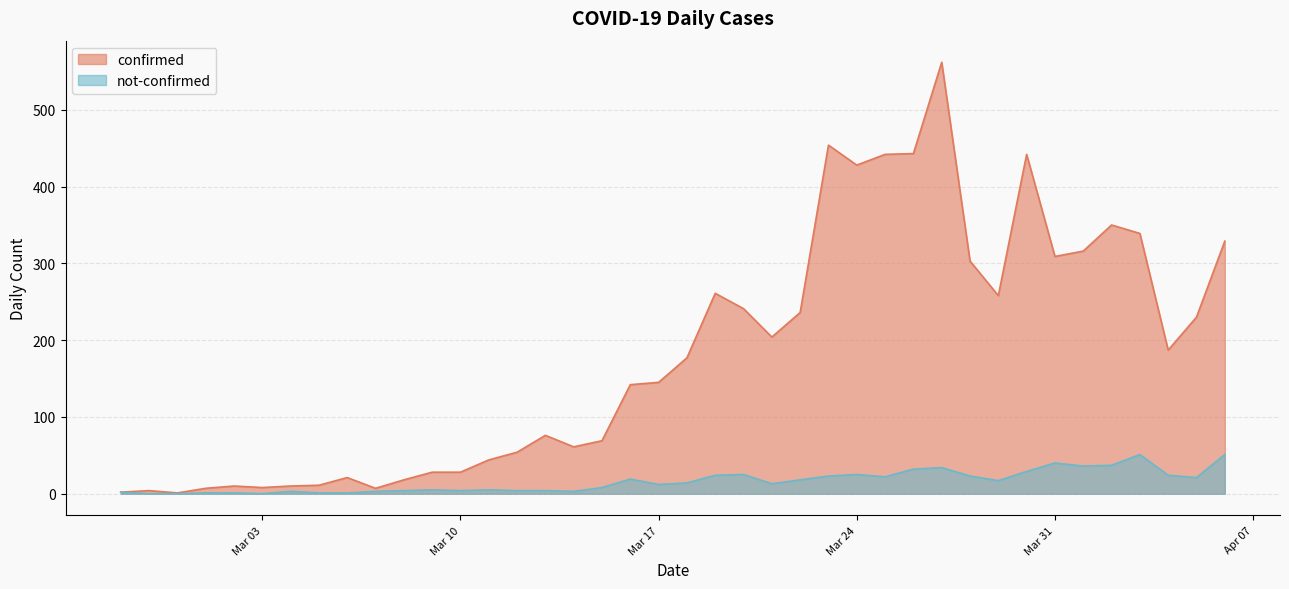

List the series in order of their overall mean, lowest first.

not-confirmed, confirmed